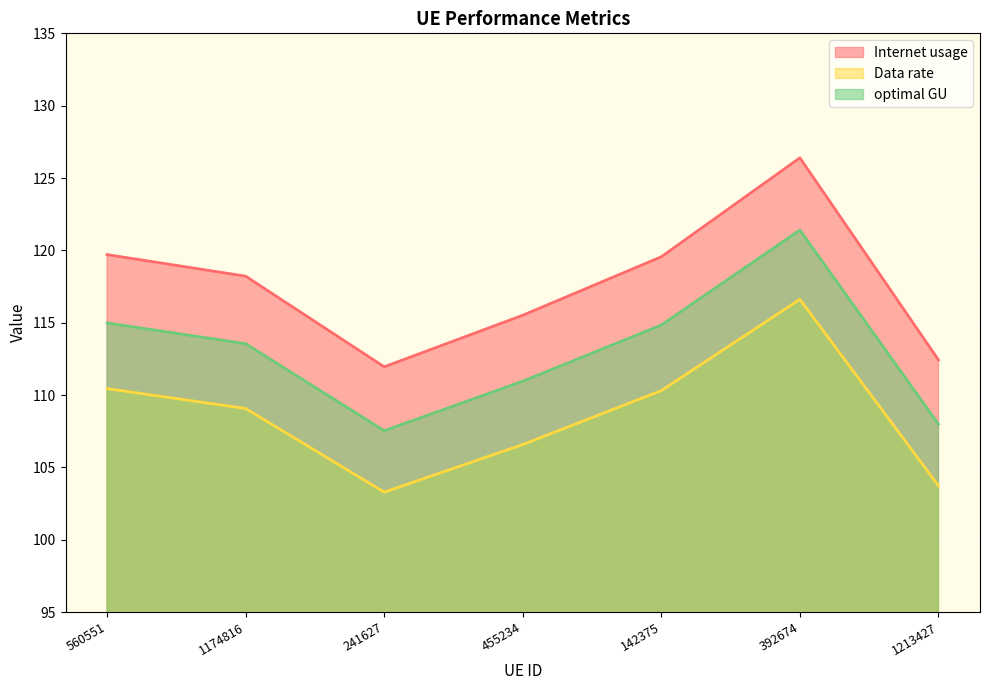

What is the difference between the maximum and minimum values in the optimal GU series?

13.9